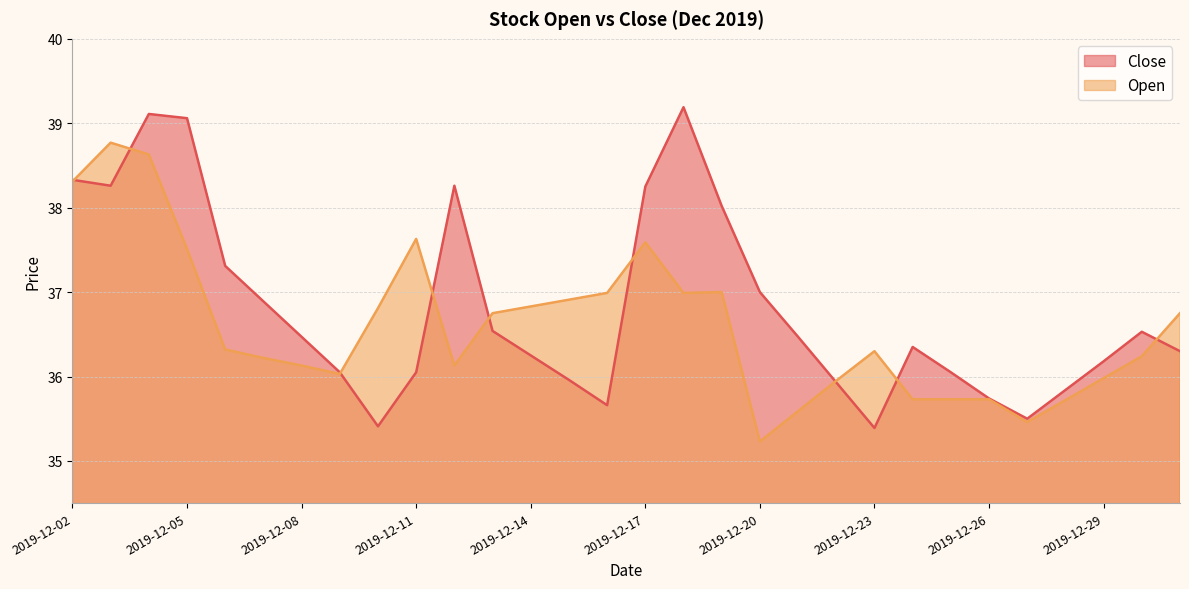

Rank the series by their maximum value, from lowest to highest.

Open, Close